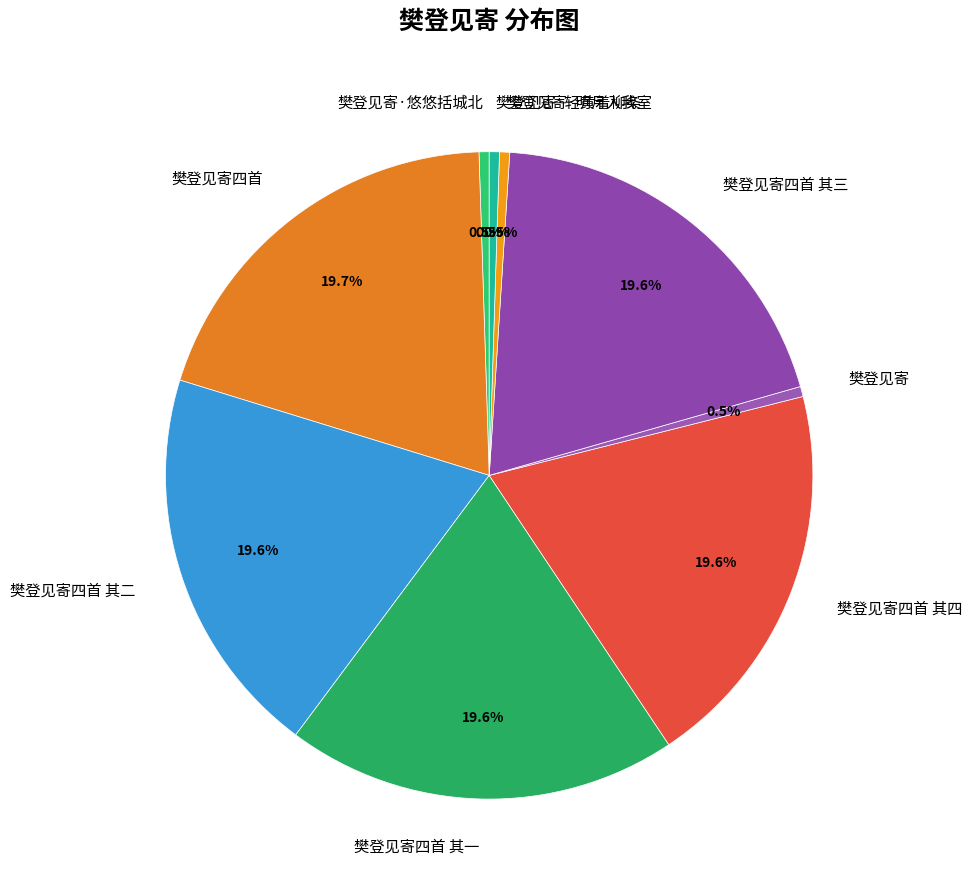

To the nearest percent, what is the difference between the 樊登见寄·明月入我室 and 樊登见寄四首 其四 slice percentages?

19%